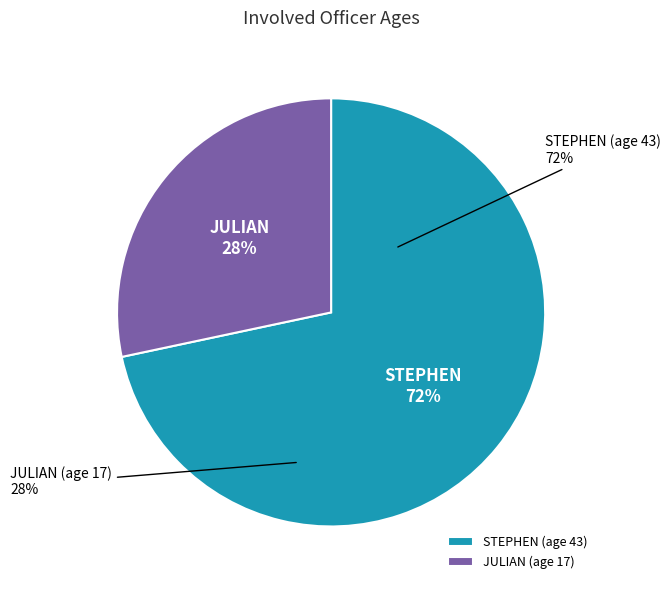

Which category has the biggest portion of the pie?

STEPHEN